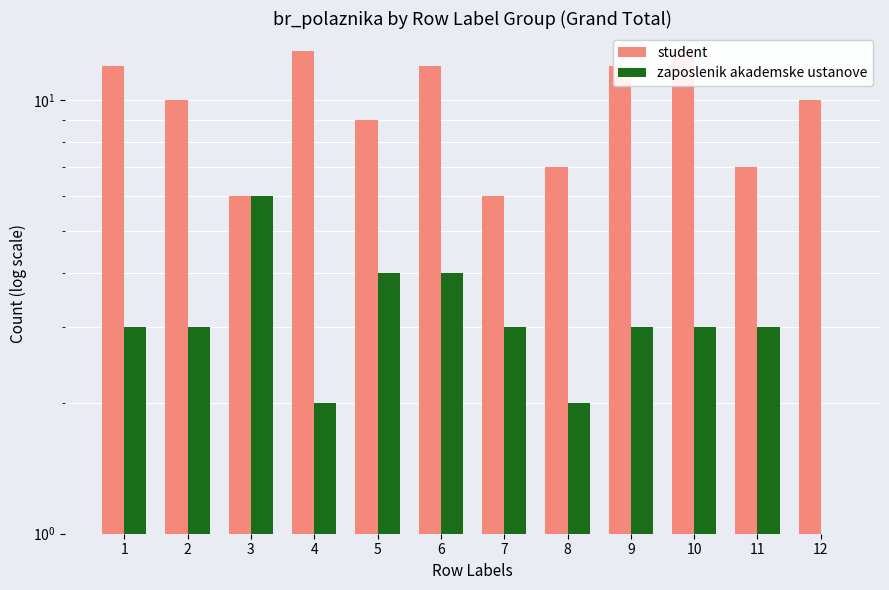

Where is student nearest to the value 9?

5